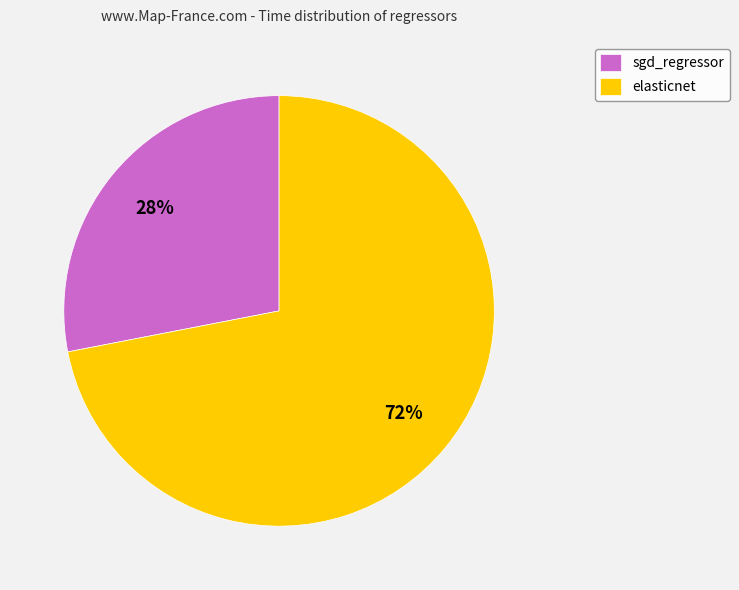

The sgd_regressor slice represents 42% of the pie. True or false?

False